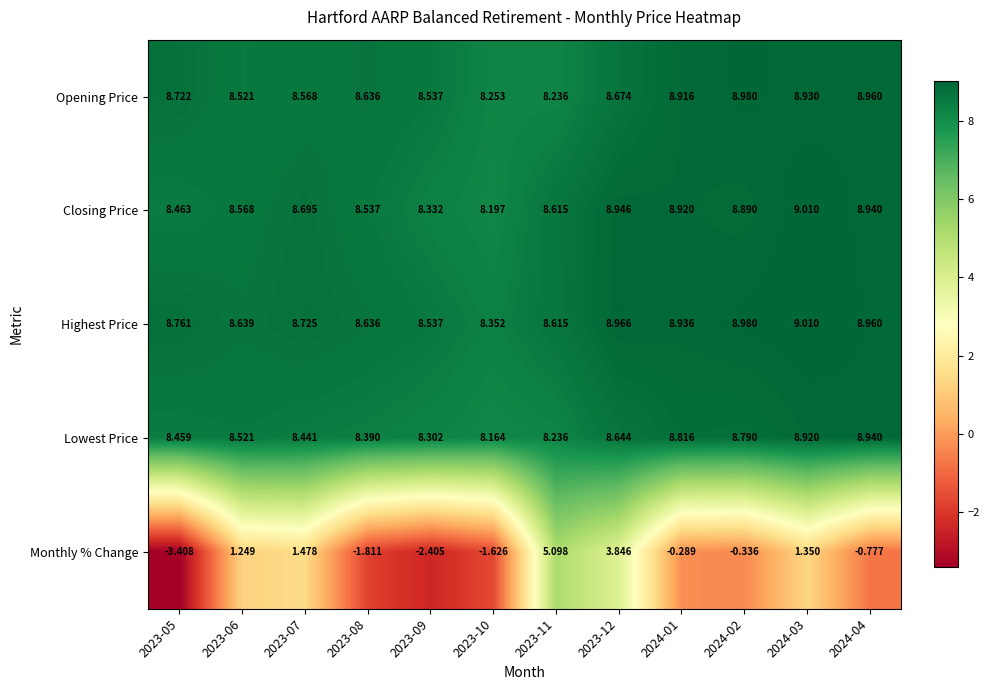

Between 2023-05 and 2023-12, which series saw the biggest shift?

Monthly % Change